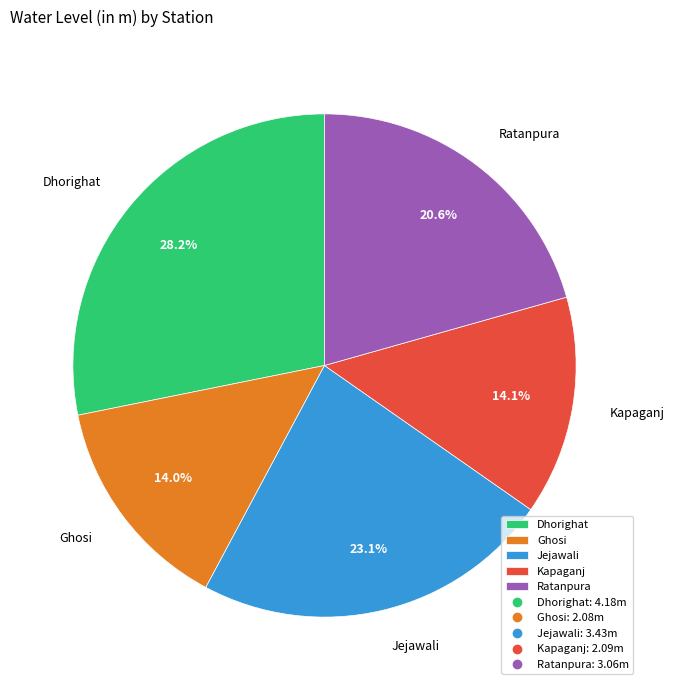

To the nearest percent, what is the average slice percentage?

20%